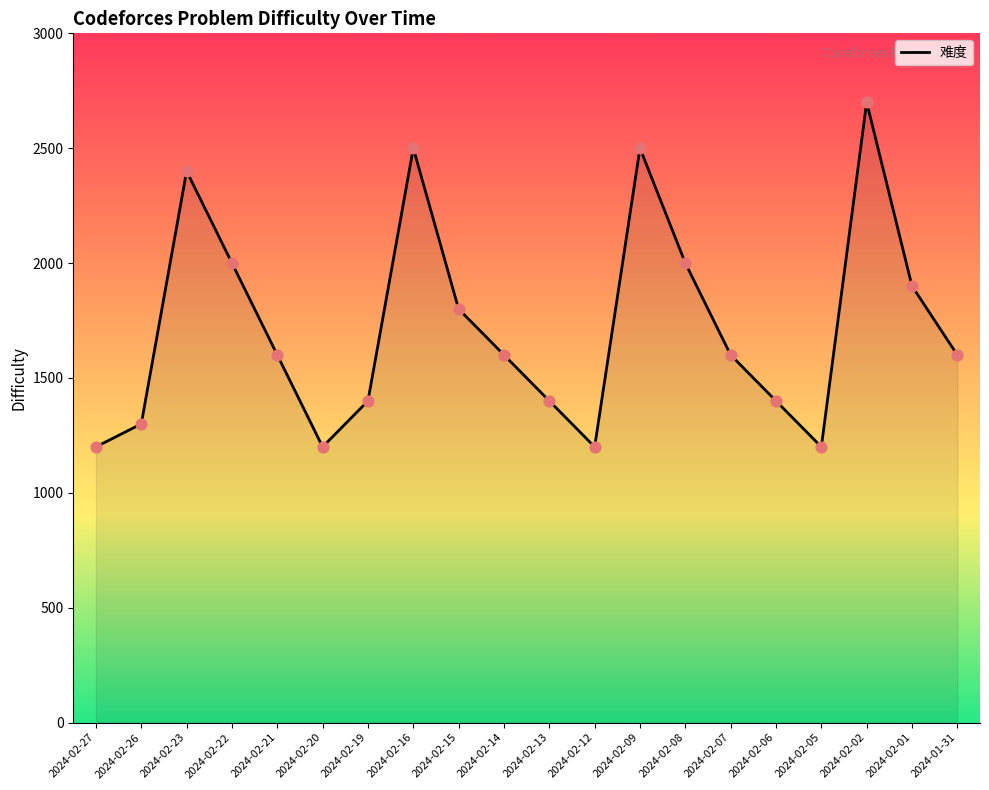

Which has a higher value, 2024-02-20 or 2024-02-26?

2024-02-26